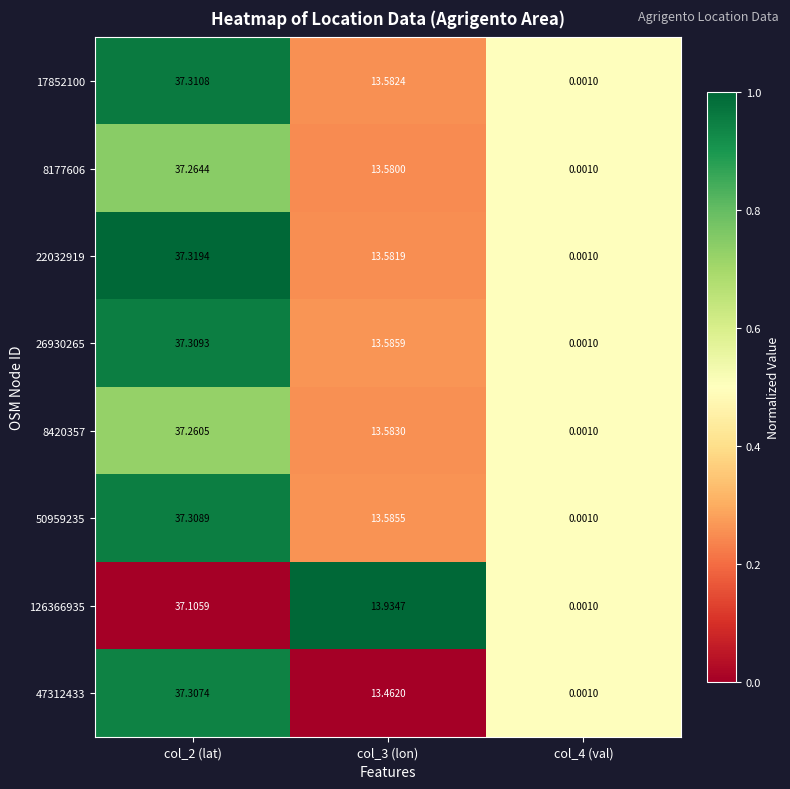

At which category is the sum across all series the highest?

col_2 (lat)